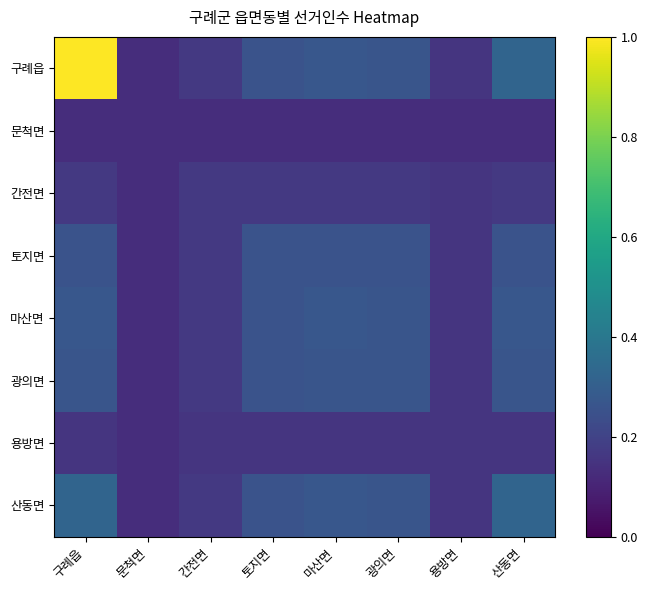

Rank the series at 마산면 from highest to lowest value.

구례읍, 마산면, 산동면, 광의면, 토지면, 간전면, 용방면, 문척면